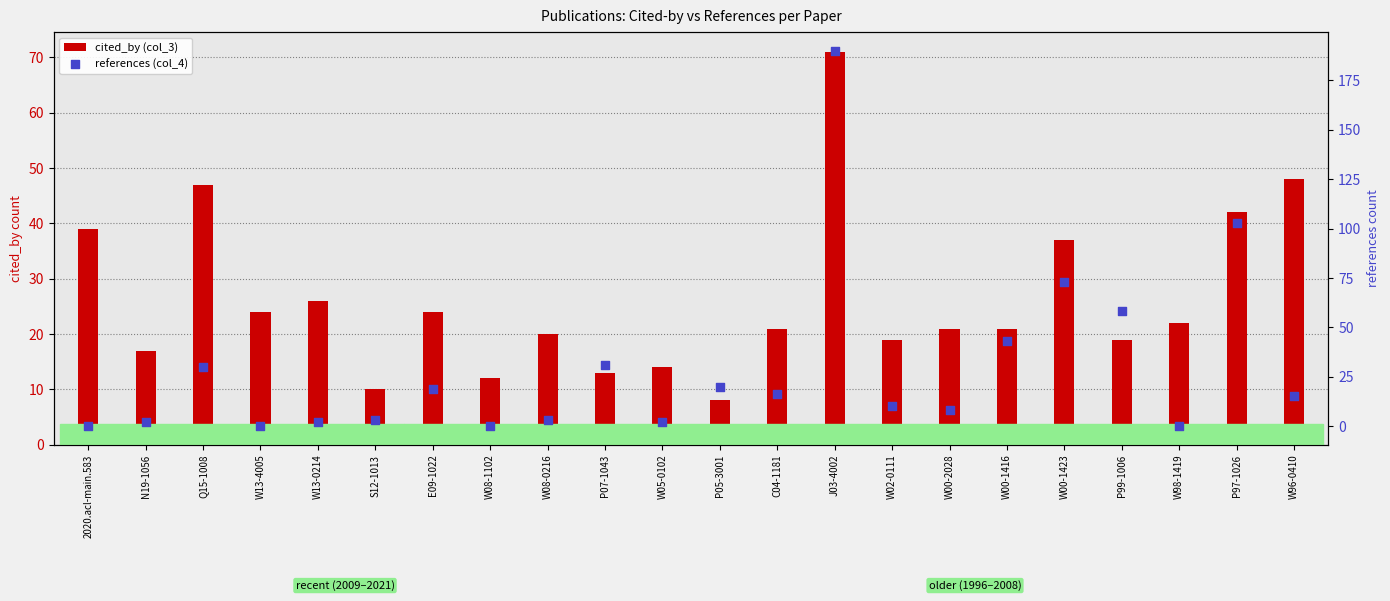

What are all the series names shown in the legend?

cited_by (col_3), references (col_4)